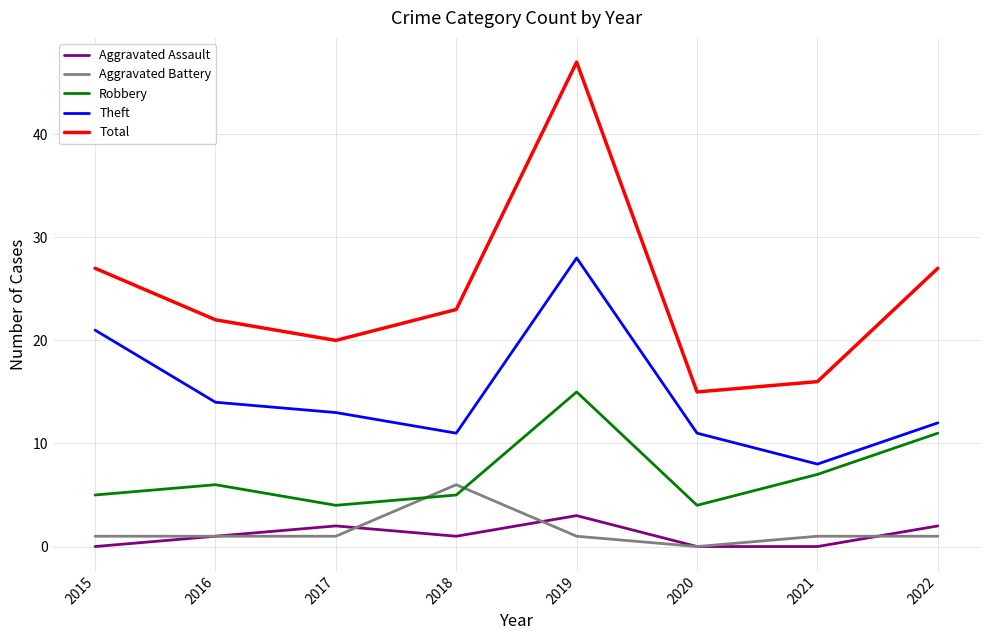

True or false: Robbery and Aggravated Assault cross at least once.

False